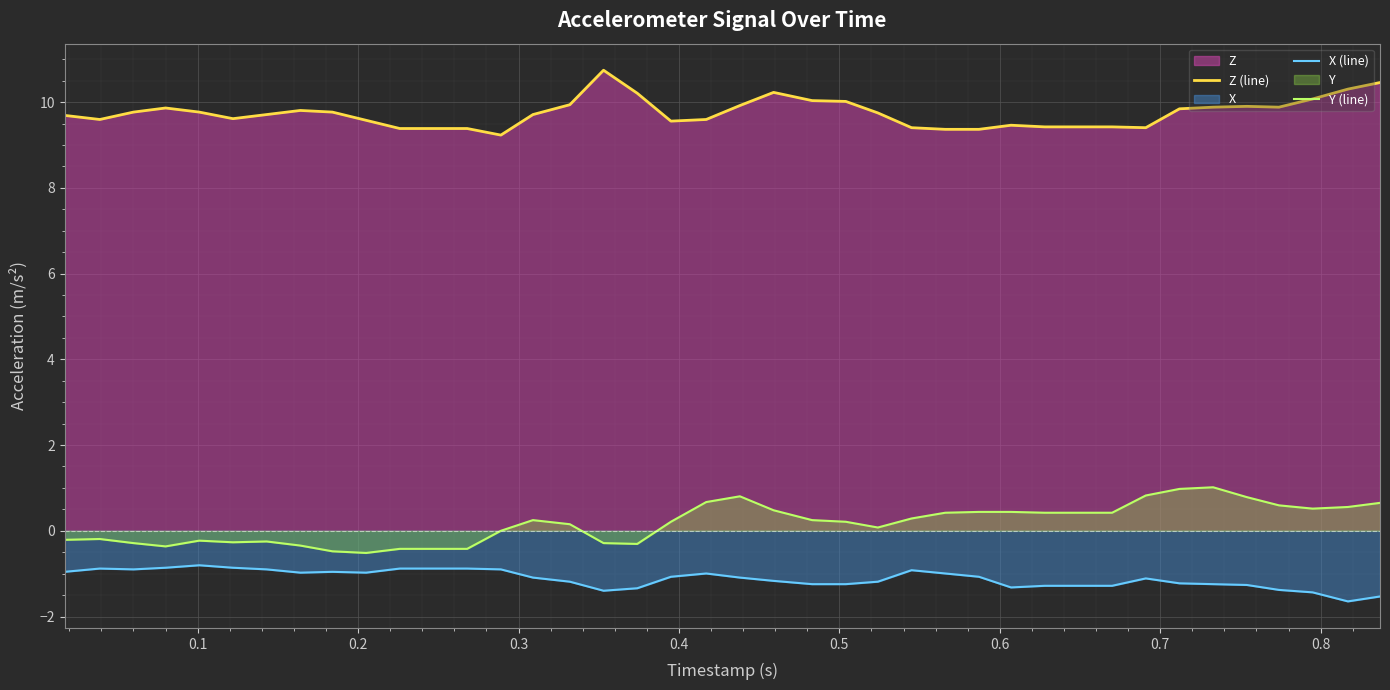

Rank the series by their maximum value, from highest to lowest.

Z (line), Y (line), X (line)